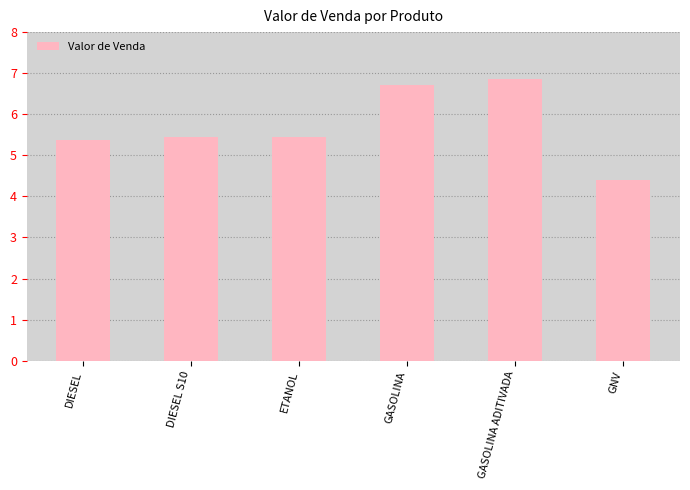

How many series are shown in this chart?

1